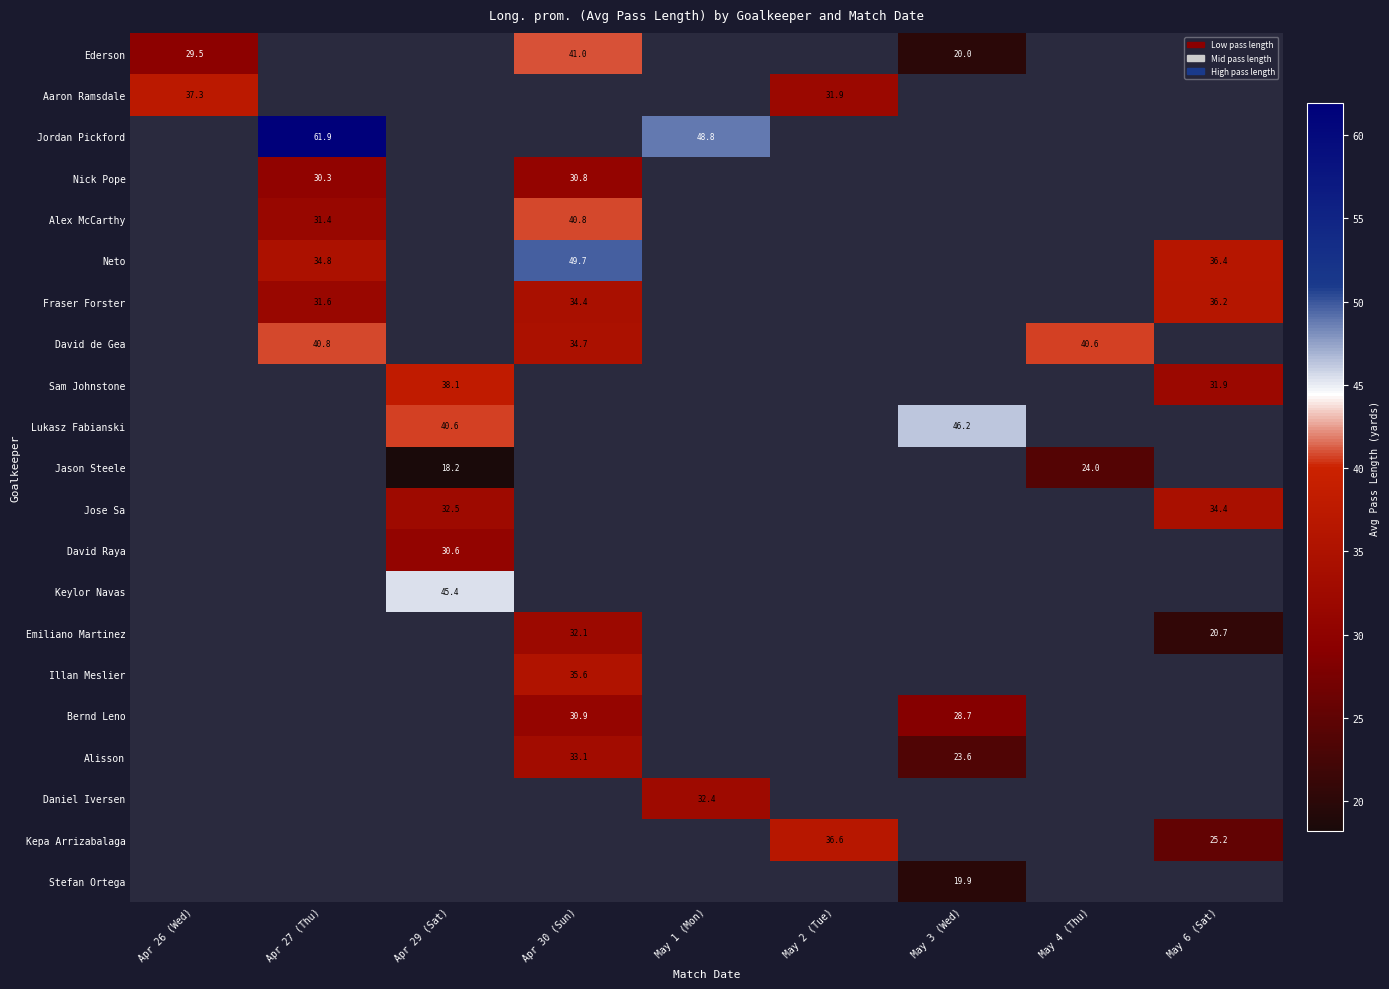

The value of Nick Pope at Apr 27 (Thu) is 30.3. True or false?

True